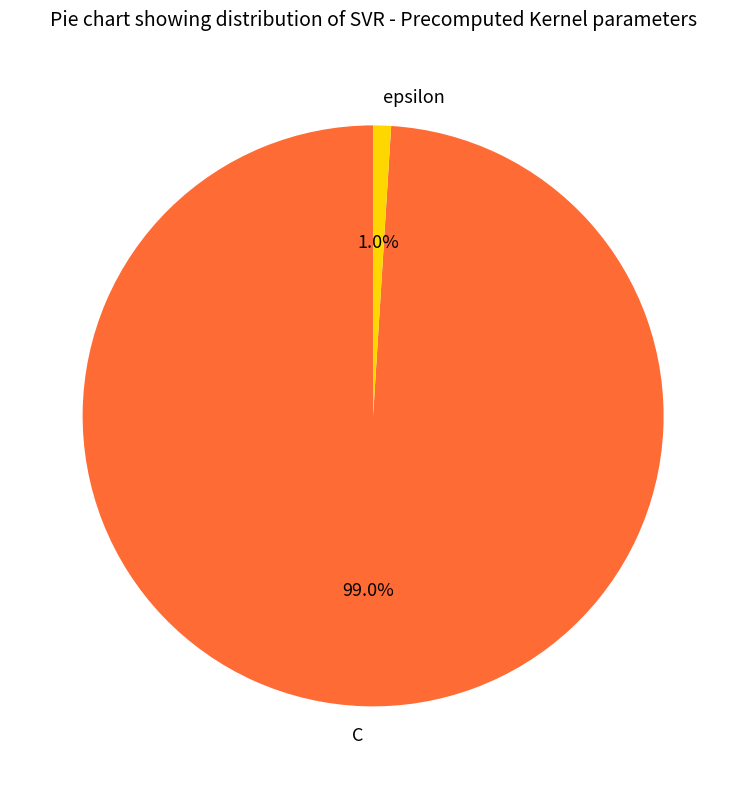

Which slice is the largest?

C